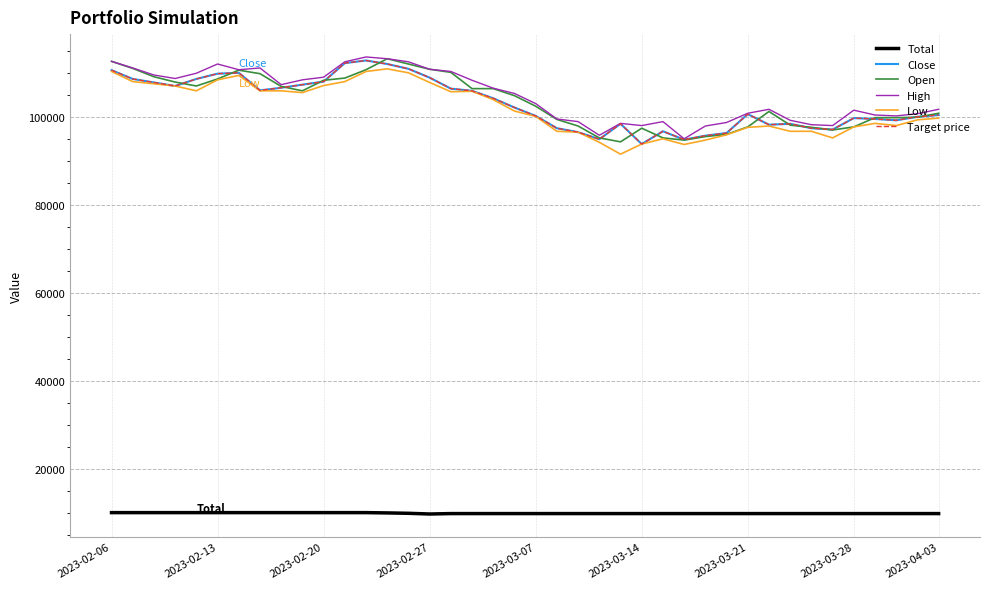

Does the chart have visible grid lines?

Yes